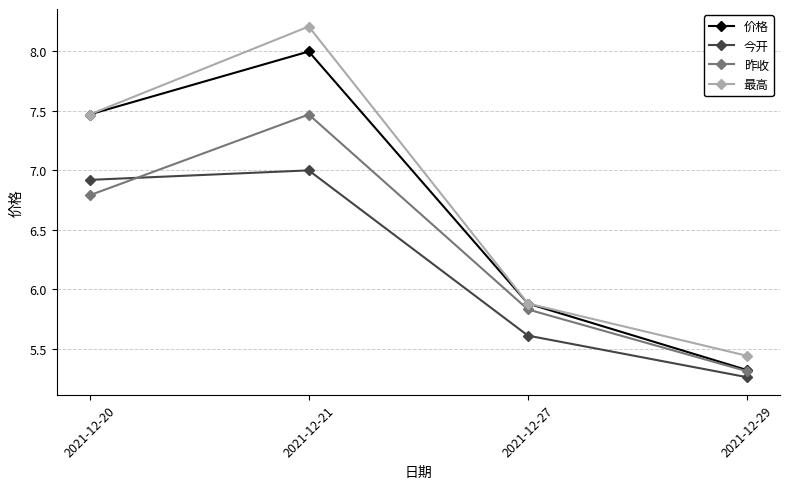

Where is 今开 nearest to the value 6?

2021-12-27